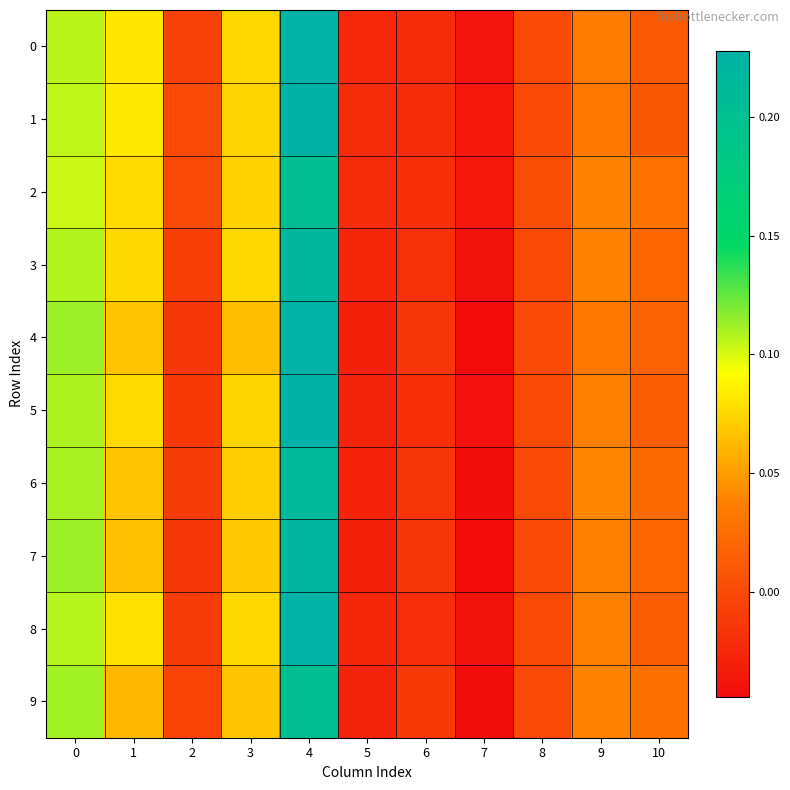

Which series has the largest total across all categories?

1